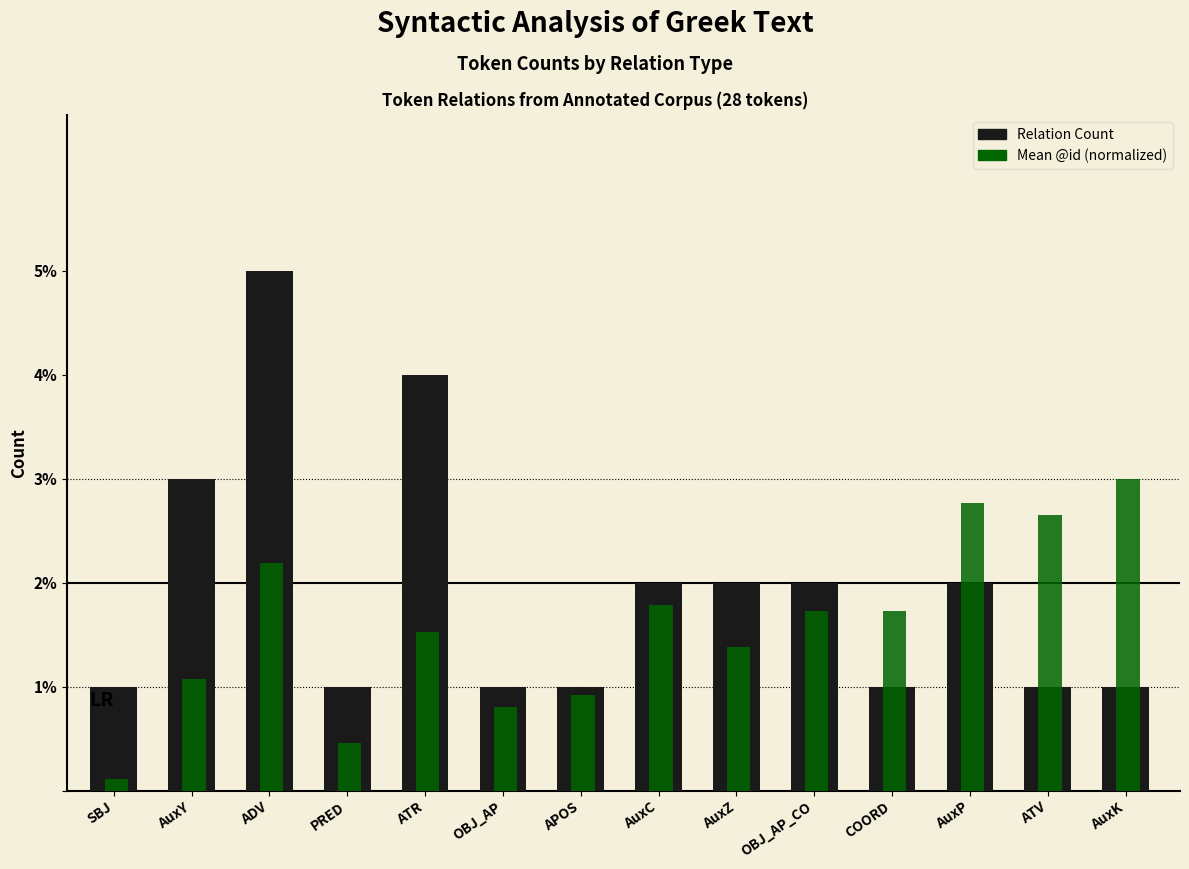

What is the difference between the second highest and minimum values in the Relation Count series?

3.0